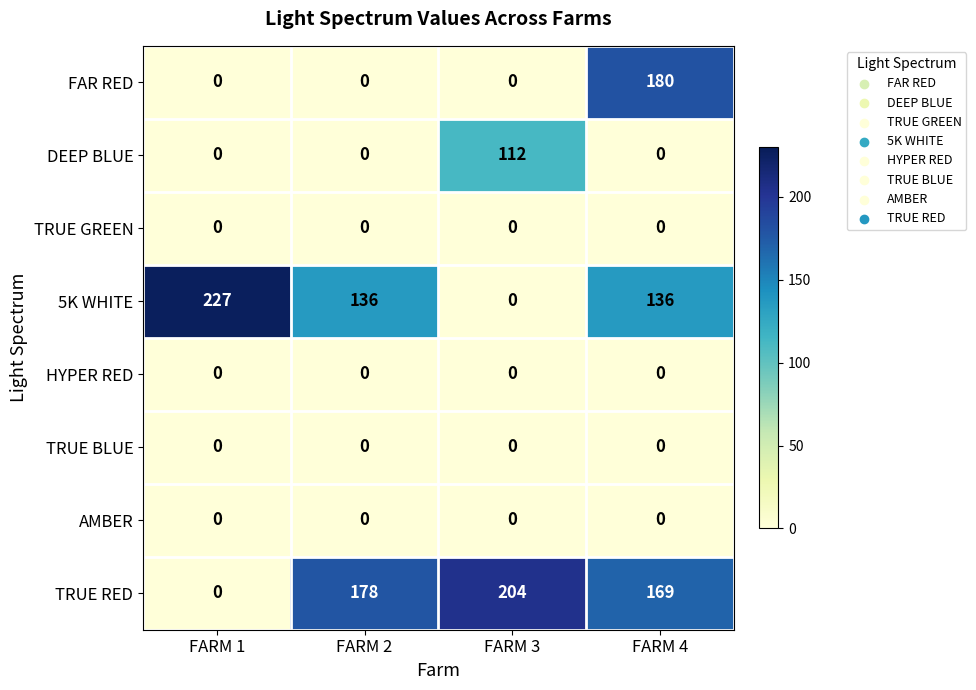

At which category is the sum across all series the highest?

FARM 4